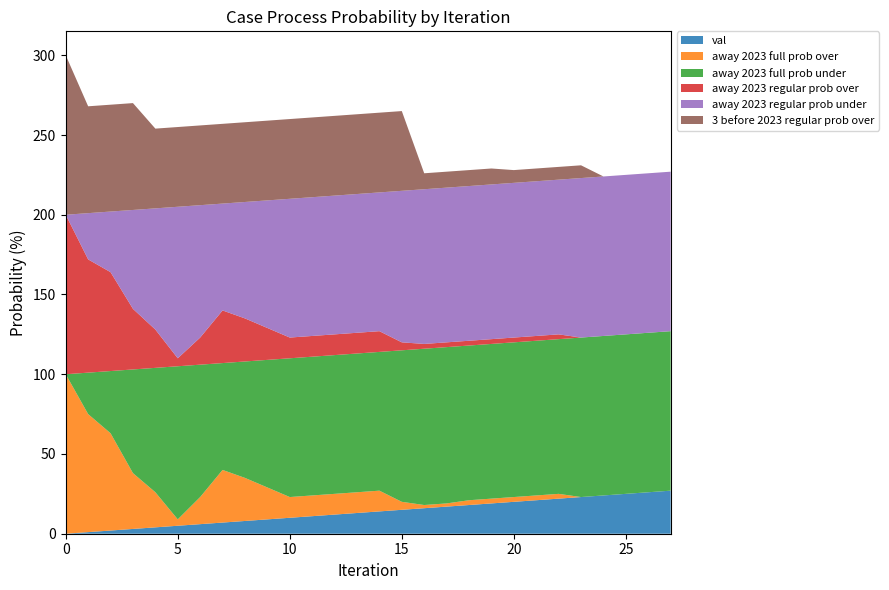

Reading left to right, list all the values displayed in this chart.

val: 0=0	1=1	2=2	3=3	4=4	5=5	6=6	7=7	8=8	9=9	10=10	11=11	12=12	13=13	14=14	15=15	16=16	17=17	18=18	19=19	20=20	21=21	22=22	23=23	24=24	25=25	26=26	27=27
away 2023 full prob over: 0=100	1=74	2=61	3=35	4=22	5=4	6=17	7=33	8=27	9=20	10=13	11=13	12=13	13=13	14=13	15=5	16=2	17=2	18=3	19=3	20=3	21=3	22=3	23=0	24=0	25=0	26=0	27=0
away 2023 full prob under: 0=0	1=26	2=39	3=65	4=78	5=96	6=83	7=67	8=73	9=80	10=87	11=87	12=87	13=87	14=87	15=95	16=98	17=98	18=97	19=97	20=97	21=97	22=97	23=100	24=100	25=100	26=100	27=100
away 2023 regular prob over: 0=100	1=71	2=62	3=38	4=24	5=5	6=17	7=33	8=27	9=20	10=13	11=13	12=13	13=13	14=13	15=5	16=3	17=3	18=3	19=3	20=3	21=3	22=3	23=0	24=0	25=0	26=0	27=0
away 2023 regular prob under: 0=0	1=29	2=38	3=62	4=76	5=95	6=83	7=67	8=73	9=80	10=87	11=87	12=87	13=87	14=87	15=95	16=97	17=97	18=97	19=97	20=97	21=97	22=97	23=100	24=100	25=100	26=100	27=100
3 before 2023 regular prob over: 0=100	1=67	2=67	3=67	4=50	5=50	6=50	7=50	8=50	9=50	10=50	11=50	12=50	13=50	14=50	15=50	16=10	17=10	18=10	19=10	20=8	21=8	22=8	23=8	24=0	25=0	26=0	27=0